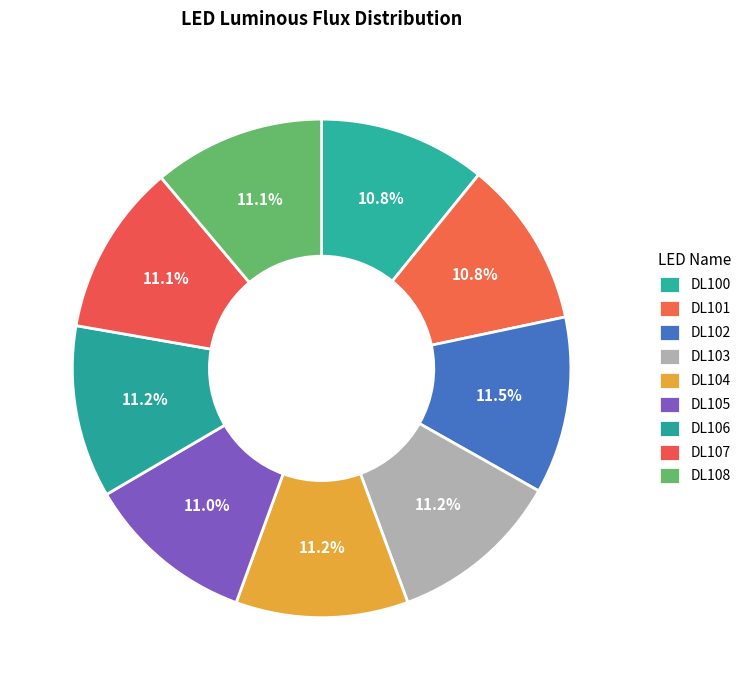

Count the number of slices in the pie.

9